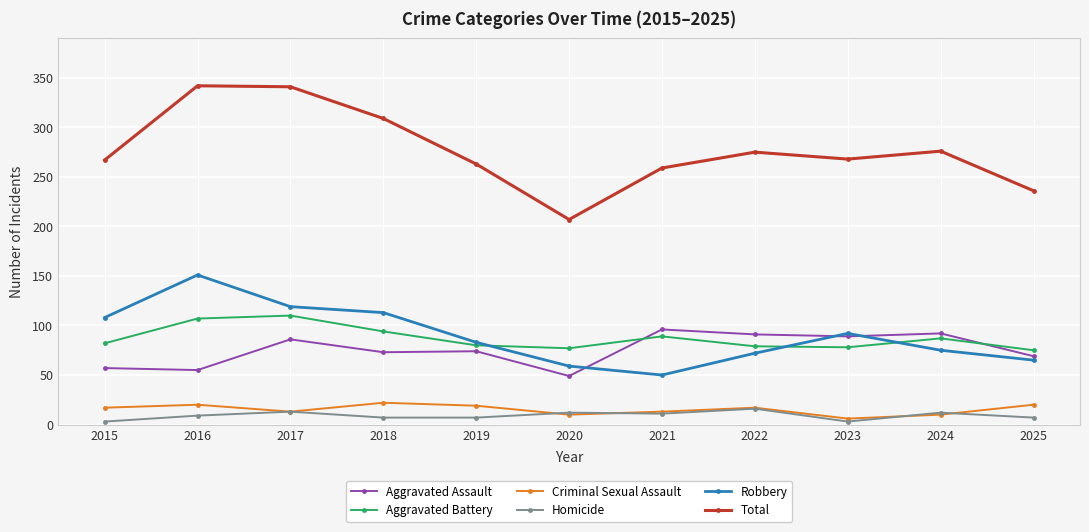

What is the lowest value of the Aggravated Assault series?

49